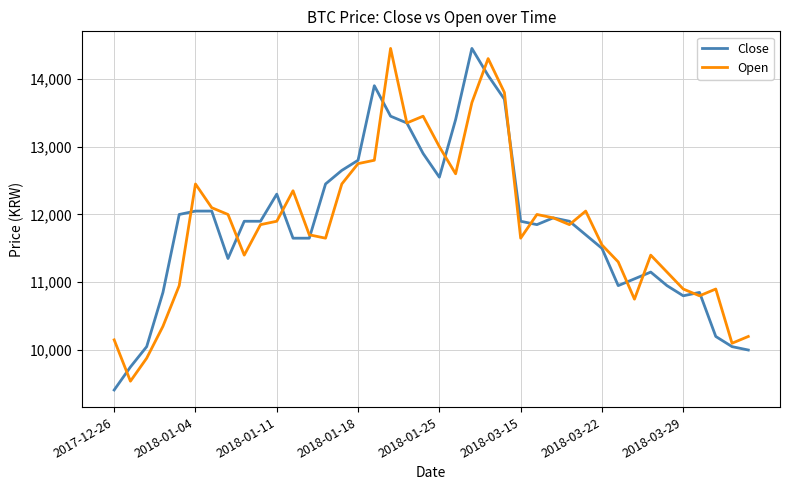

How many lines are shown in the chart?

2